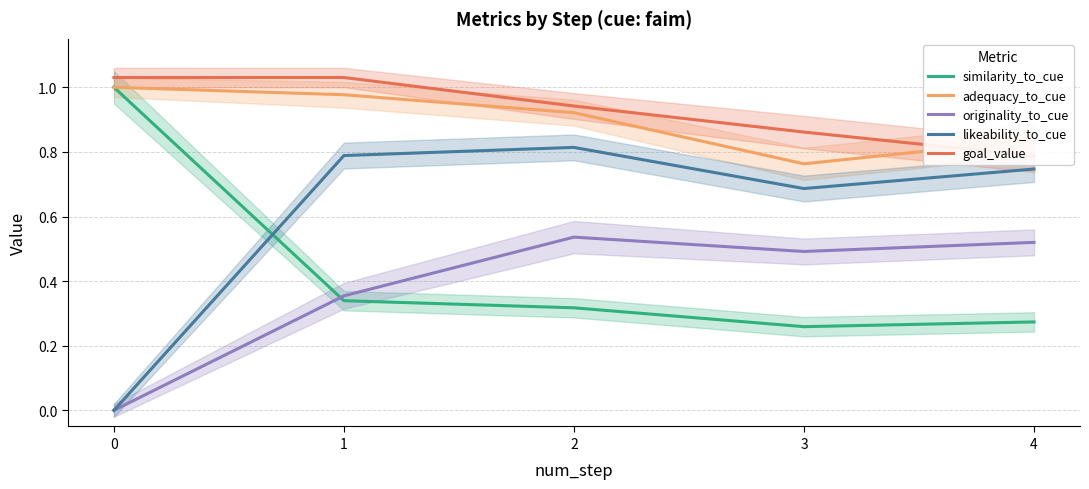

Reading right to left, what are all the values shown in this chart?

similarity_to_cue: 4=0.3	3=0.3	2=0.3	1=0.3	0=1.0
adequacy_to_cue: 4=0.8	3=0.8	2=0.9	1=1.0	0=1.0
originality_to_cue: 4=0.5	3=0.5	2=0.5	1=0.4	0=0.0
likeability_to_cue: 4=0.7	3=0.7	2=0.8	1=0.8	0=0.0
goal_value: 4=0.8	3=0.9	2=0.9	1=1.0	0=1.0